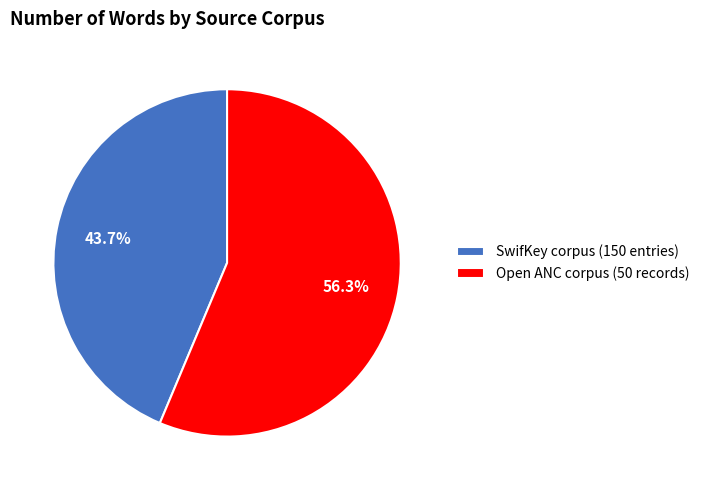

What is the total percentage of Open ANC corpus (50 records) and SwifKey corpus (150 entries)?

100.0%